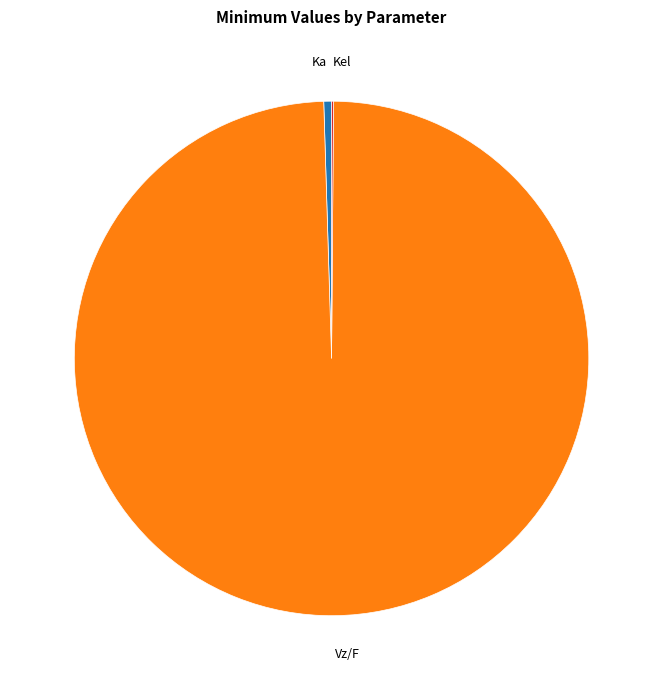

Does any single category account for the majority?

Yes